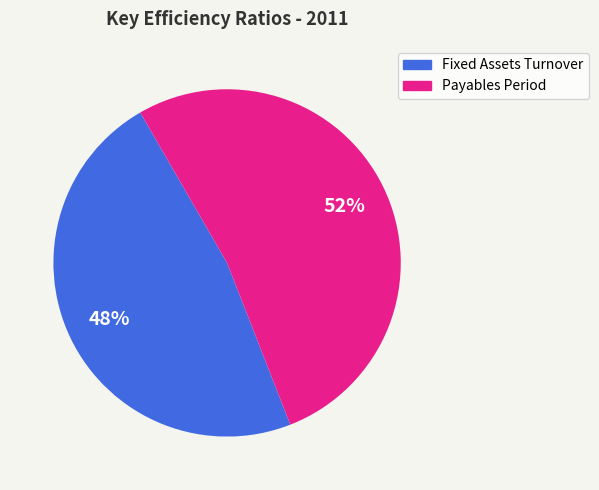

Is there a majority slice in this chart?

Yes